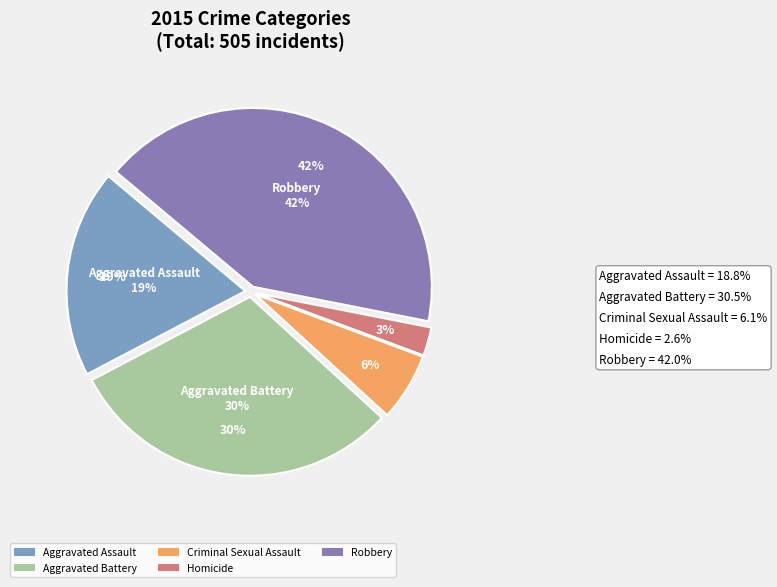

True or false: Aggravated Assault accounts for 19% of the total.

True